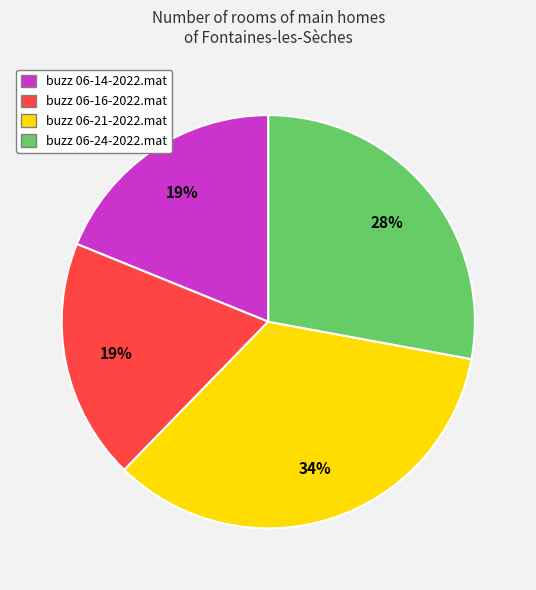

True or false: buzz 06-21-2022.mat accounts for 27% of the total.

False